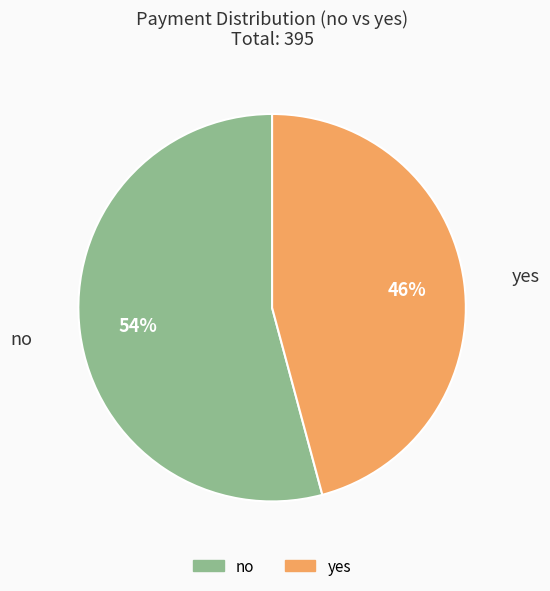

Which has a higher value, no or yes?

no